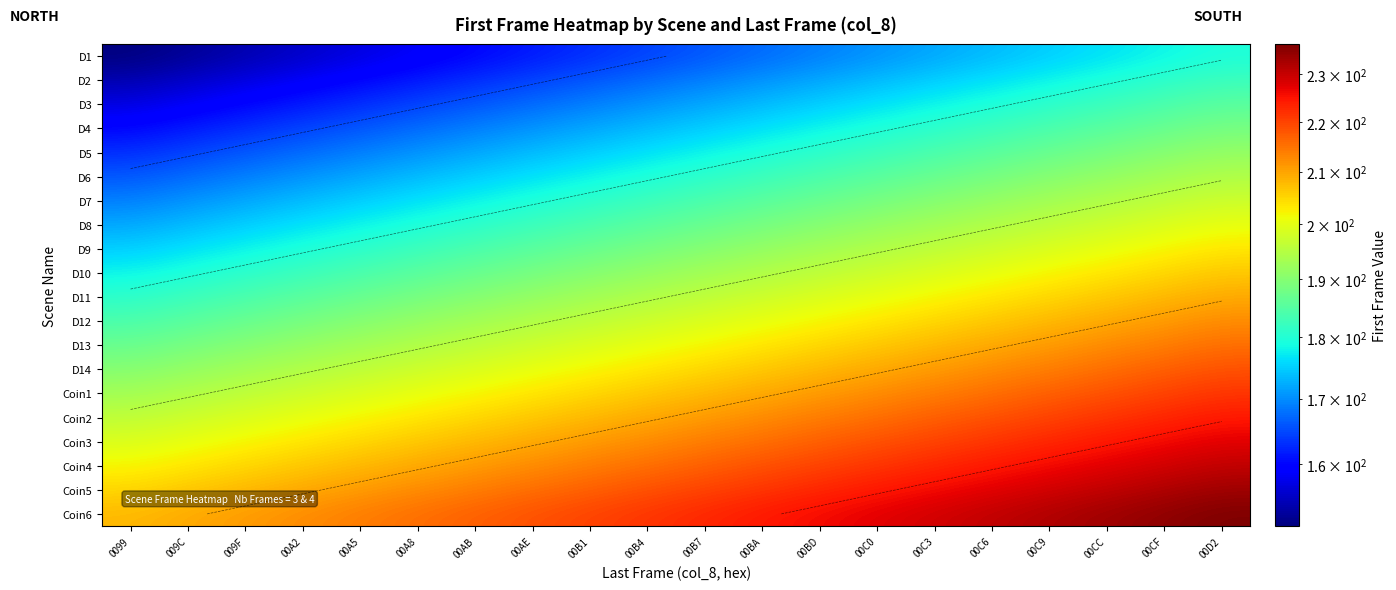

Is the value of D12 at 00C0 greater than the value of Coin5 at 00C3?

No